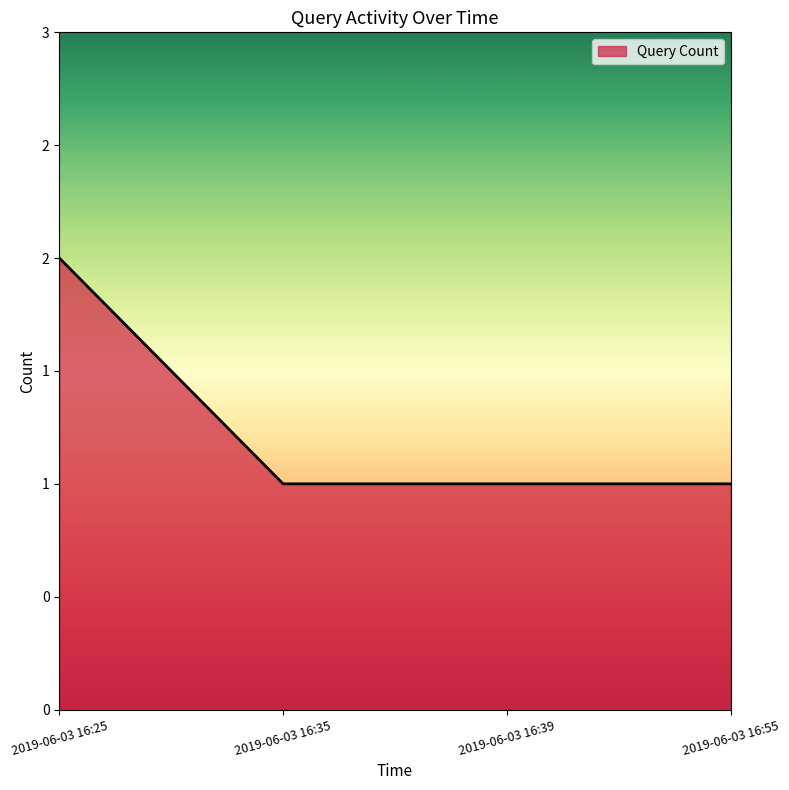

What is the ratio of the value at 2019-06-03 16:25 to the value at 2019-06-03 16:35?

2.0